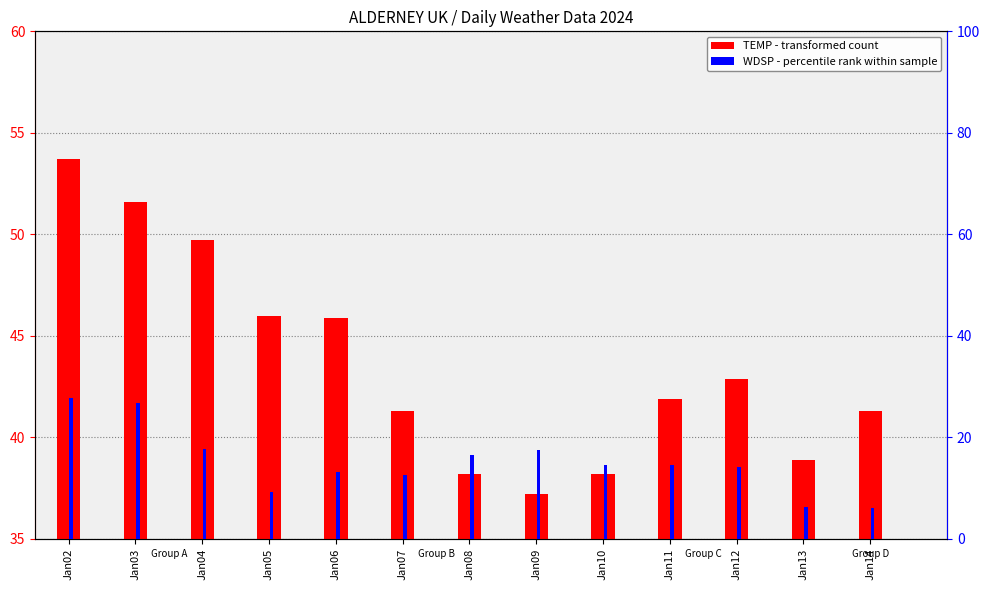

What is the difference between the maximum and minimum values in the TEMP (transformed count) series?

16.5